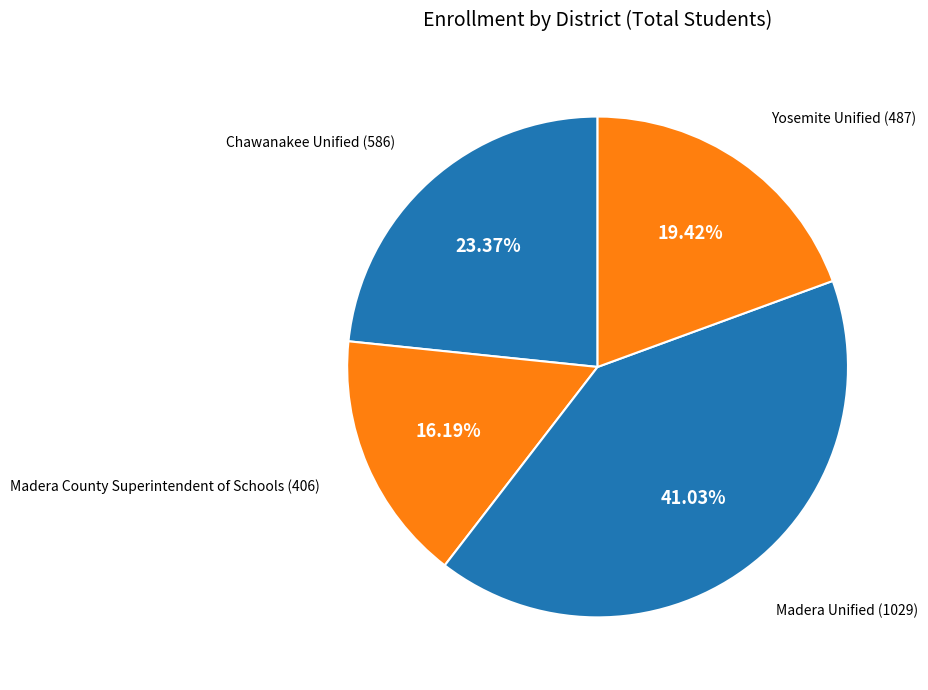

Count the number of slices in the pie.

4